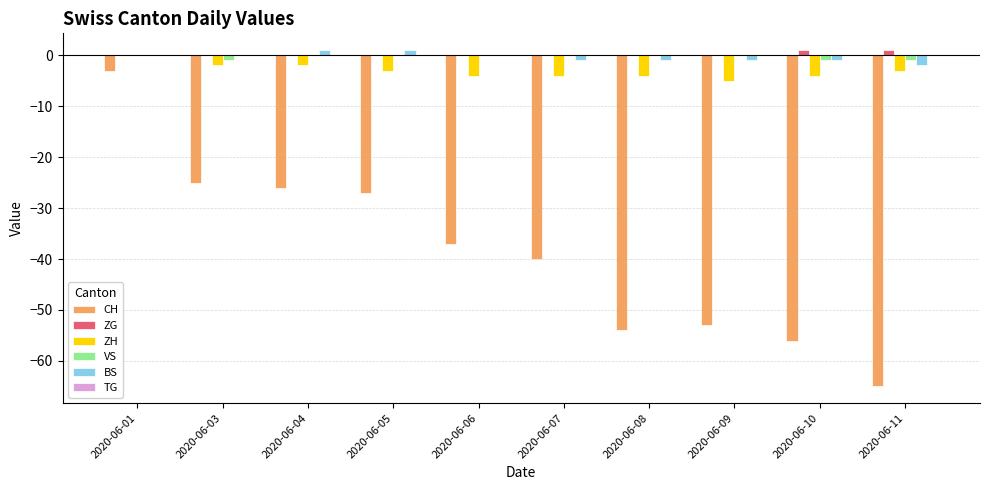

Is it true that ZH equals -2 at 2020-06-04?

True